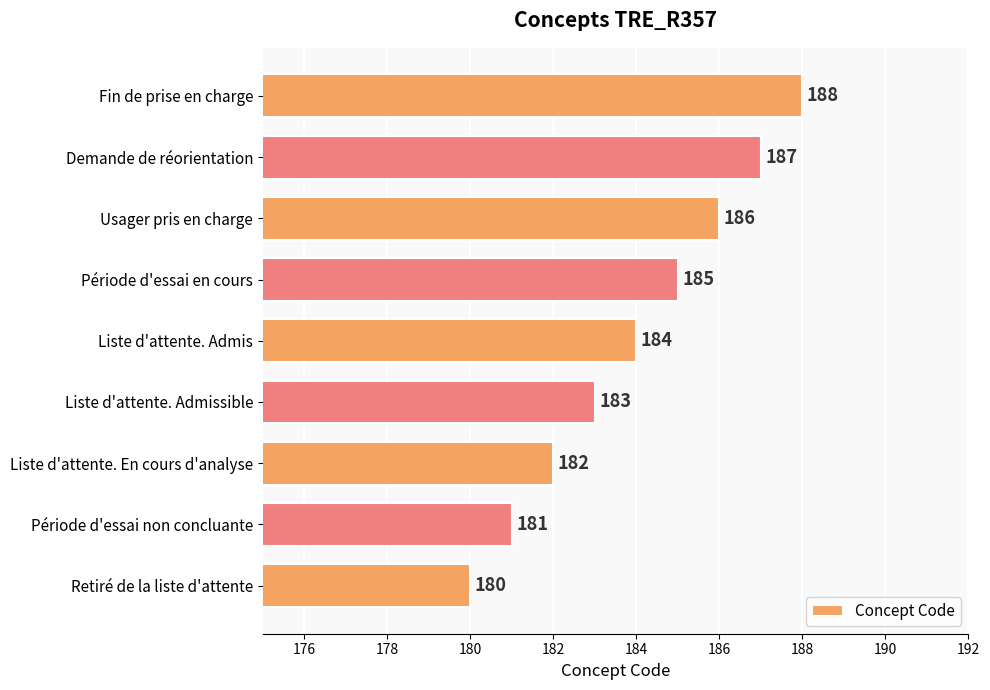

Which category has the lowest value across all series?

Retiré de la liste d'attente